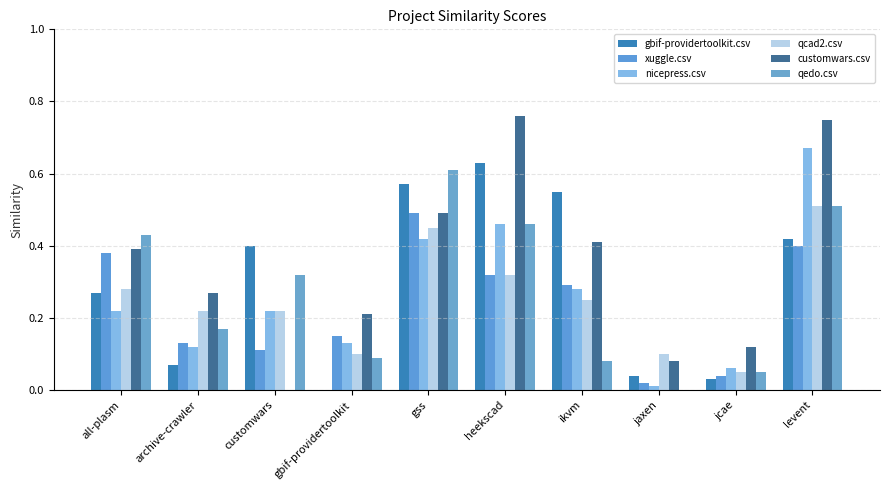

The nicepress.csv series shows 0.0 at jaxen. True or false?

False